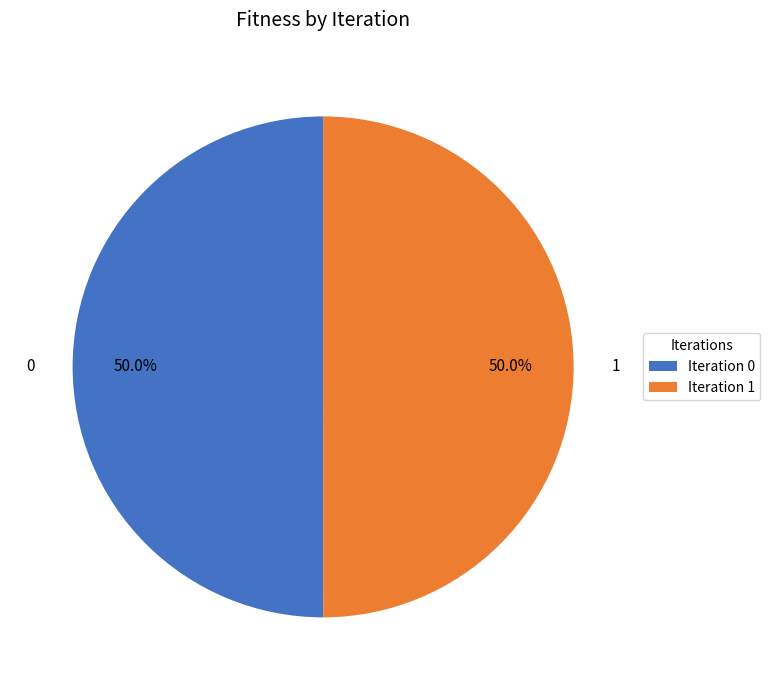

To the nearest percent, what portion does 0 represent?

50%